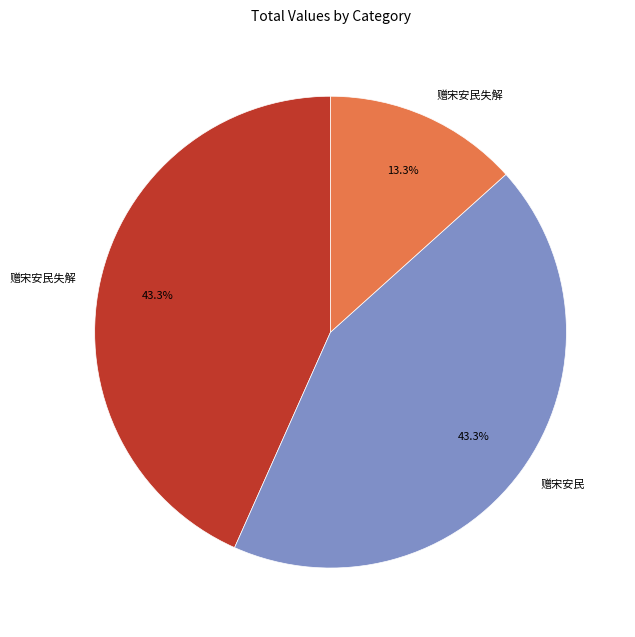

To the nearest percent, what is the average slice percentage?

33%